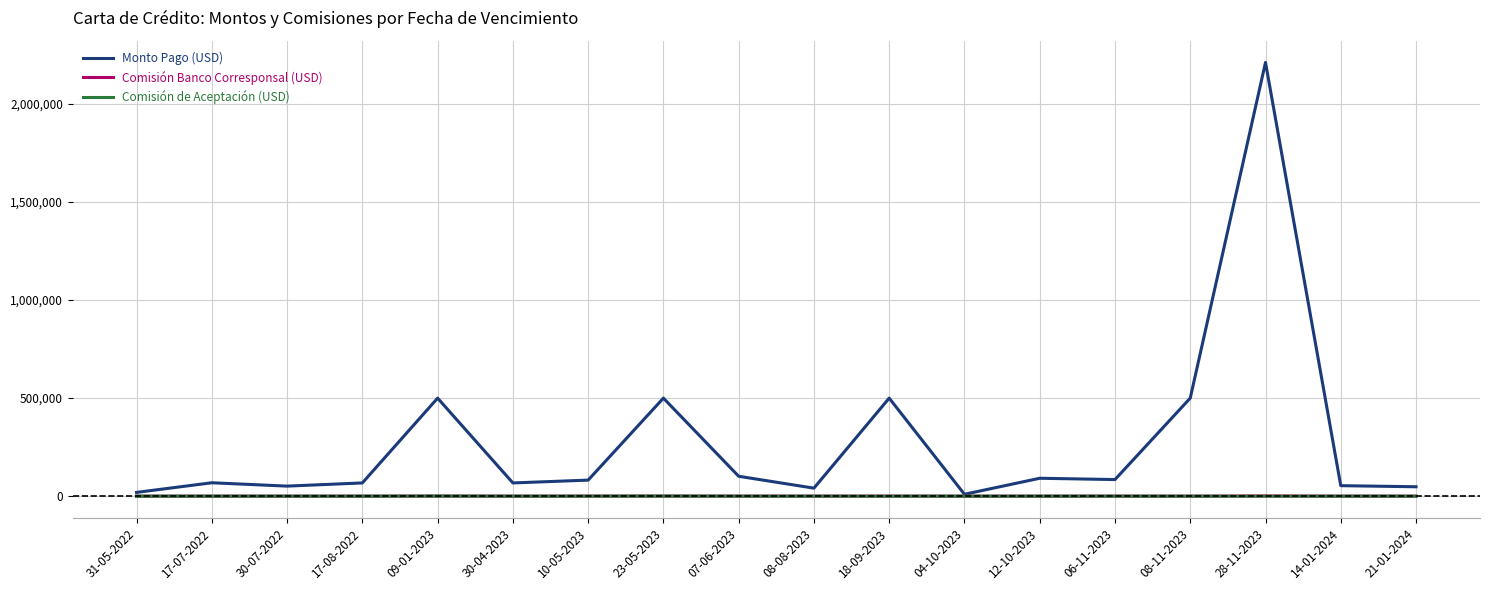

The Monto Pago (USD) series shows 500000.0 at 08-11-2023. True or false?

True